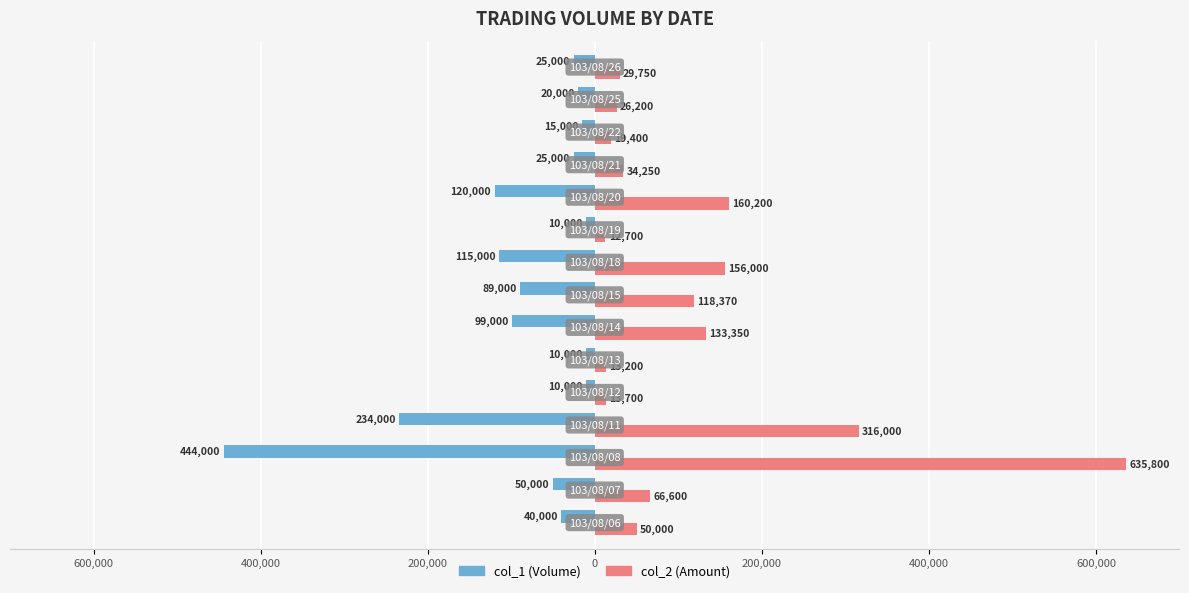

Are the bars grouped side by side (vs. stacked)?

Yes